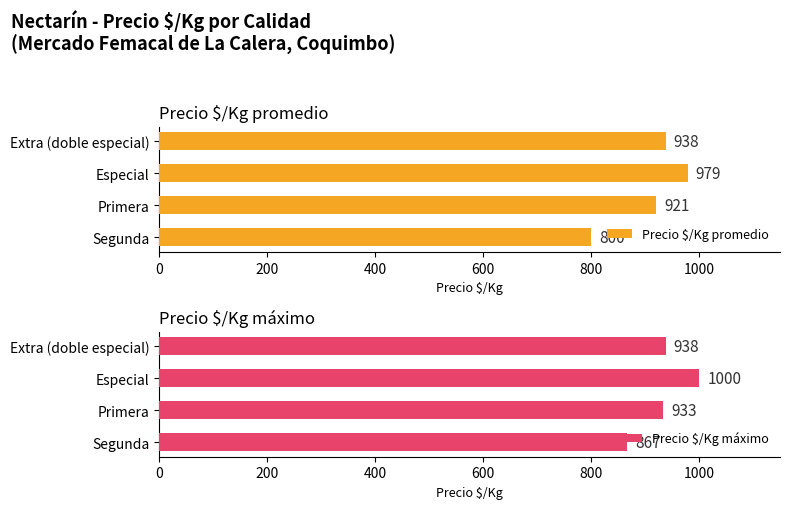

Rank the categories by Precio $/Kg promedio value from highest to lowest.

Especial, Extra (doble especial), Primera, Segunda